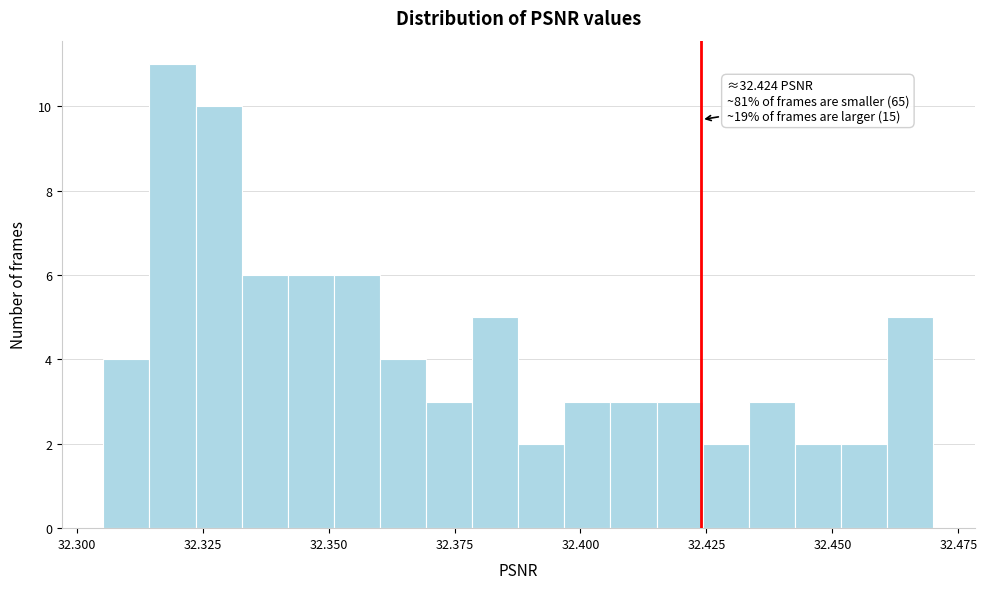

Around what value on the x-axis is the tallest bar? Give the approximate position of its centre, as read against the axis.

32.320